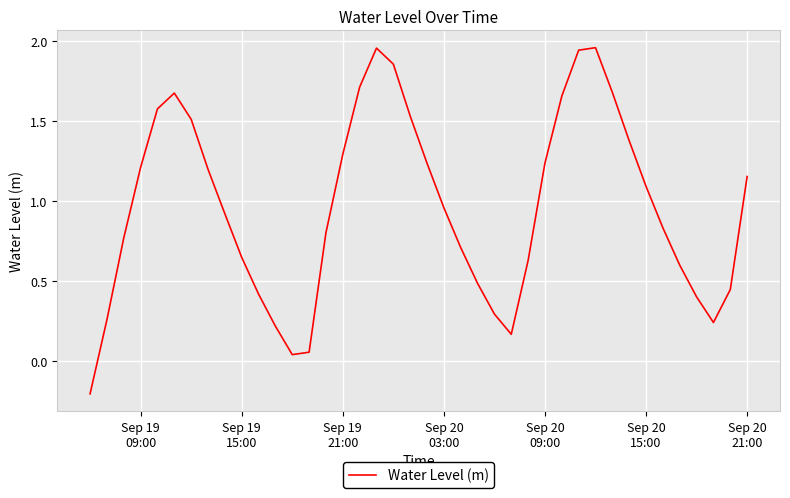

Count the number of data series in this chart.

1